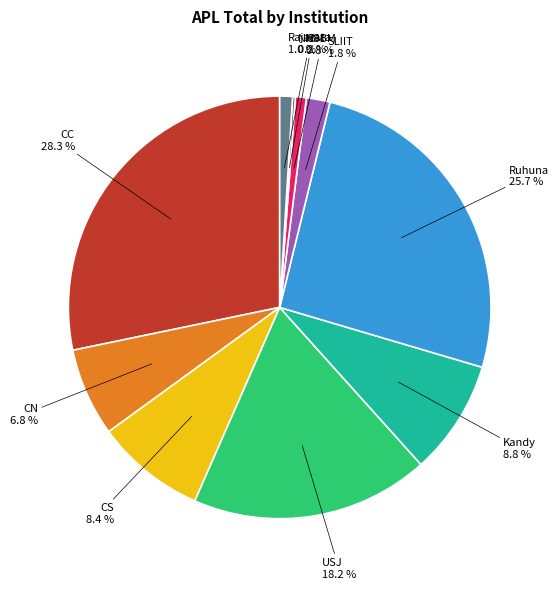

Which slice is the largest?

CC